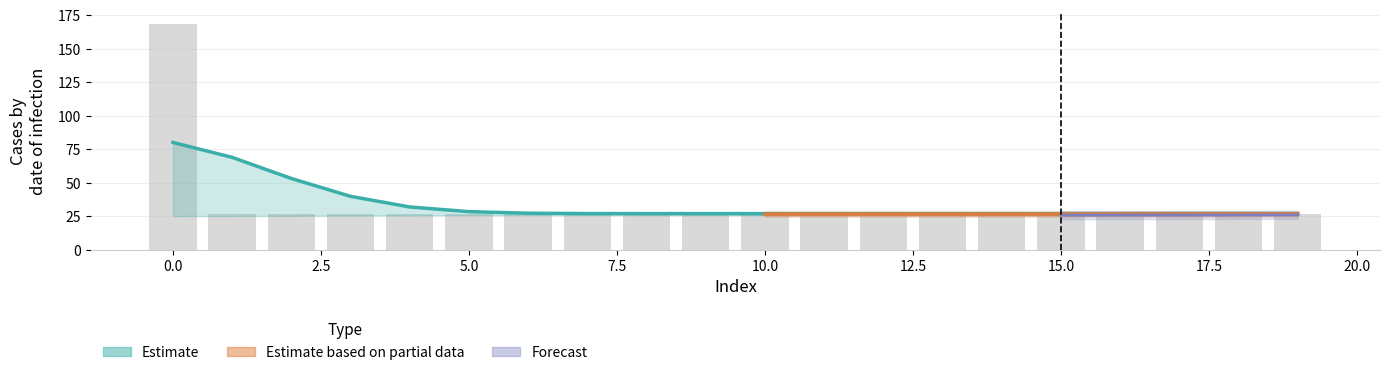

Count the number of categories in the chart.

20